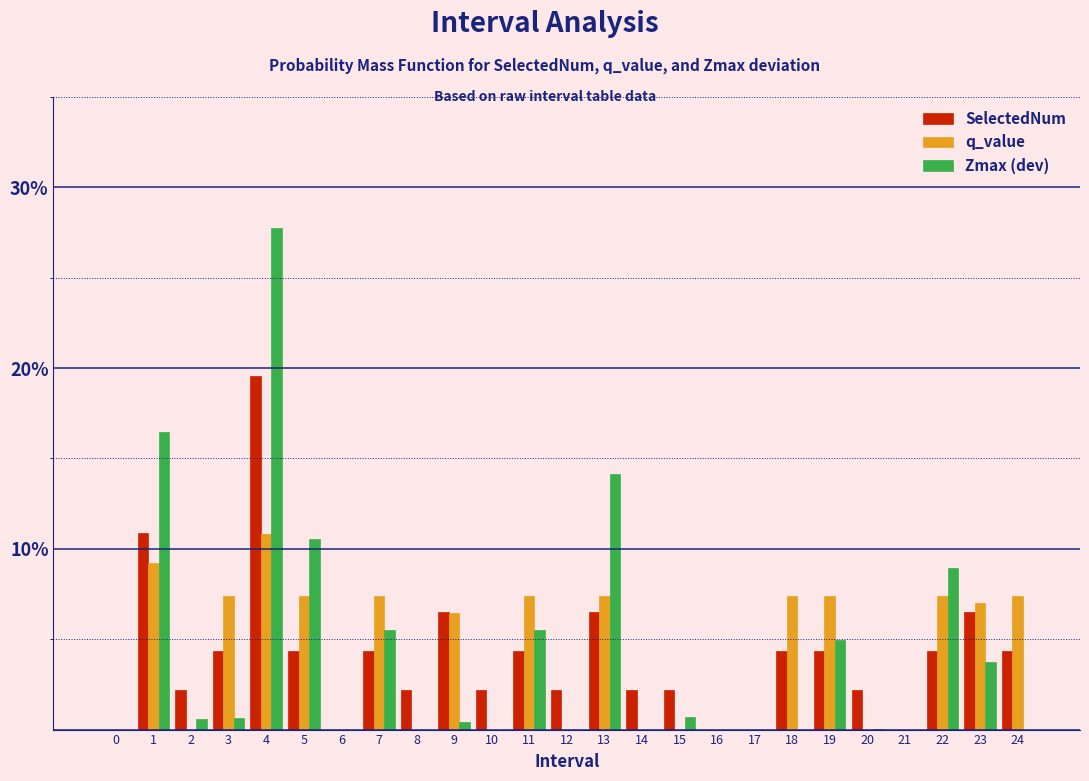

What are all the series names shown in the legend?

SelectedNum, q_value, Zmax (dev)